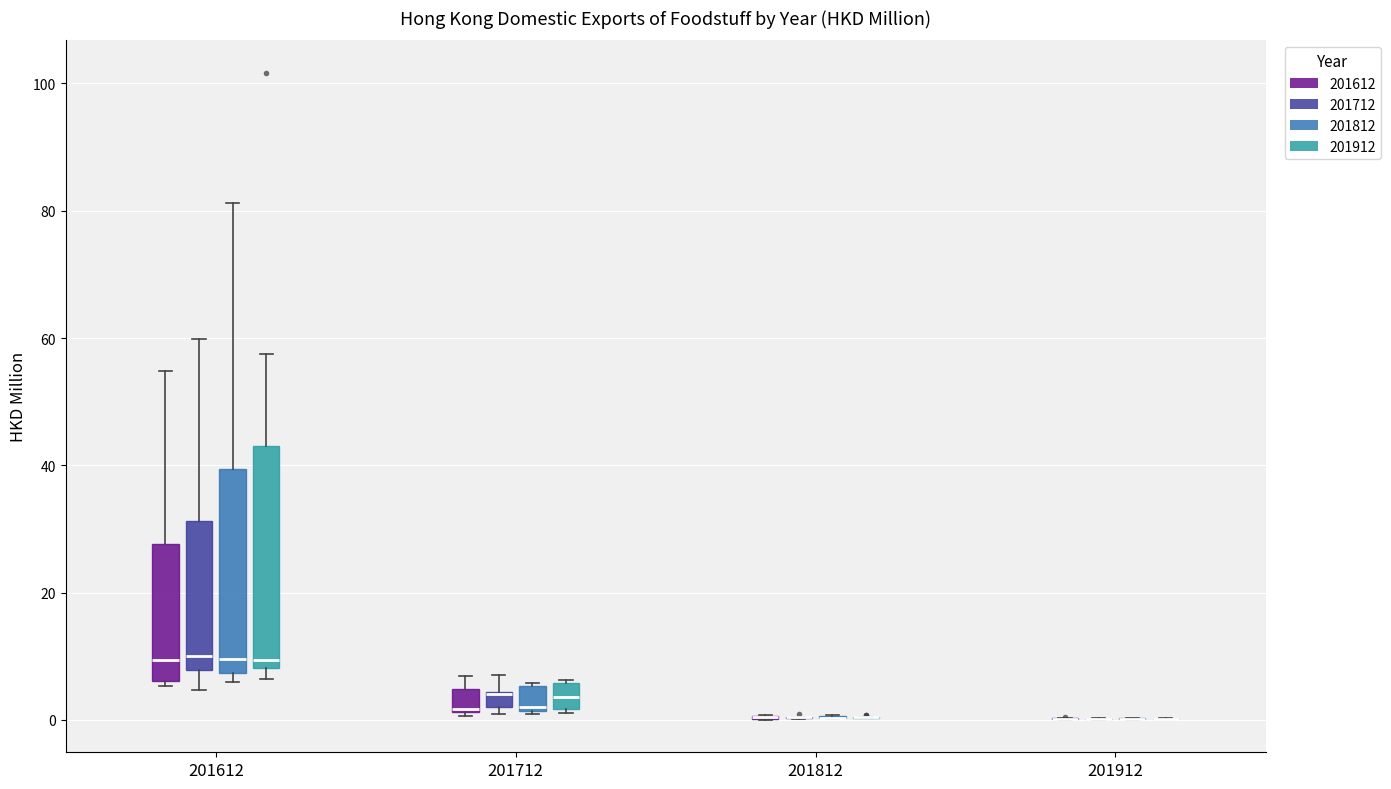

Where is the upper edge of the box for 201712 (201612) on the y-axis? The values are not printed on the chart, so give them approximately, as read against the axis.

4